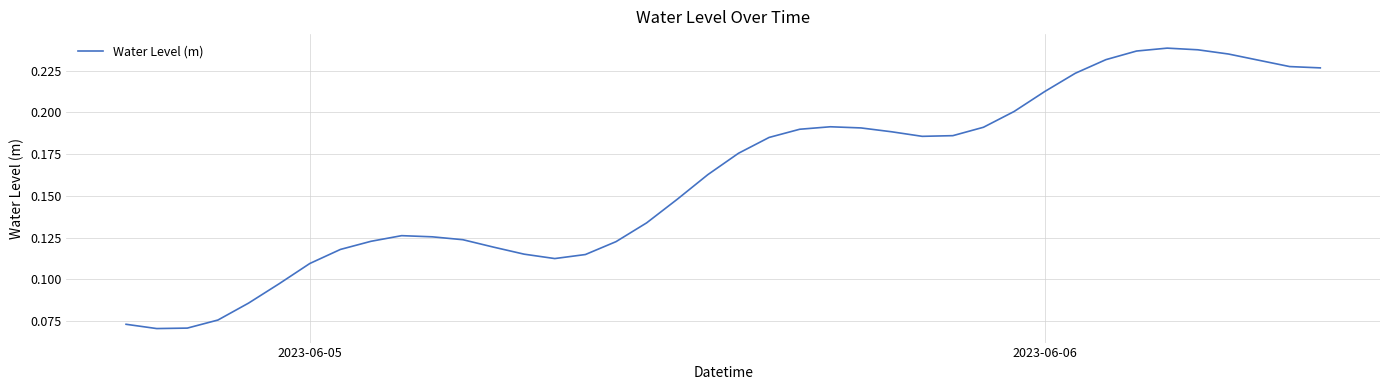

How many lines are shown in the chart?

1